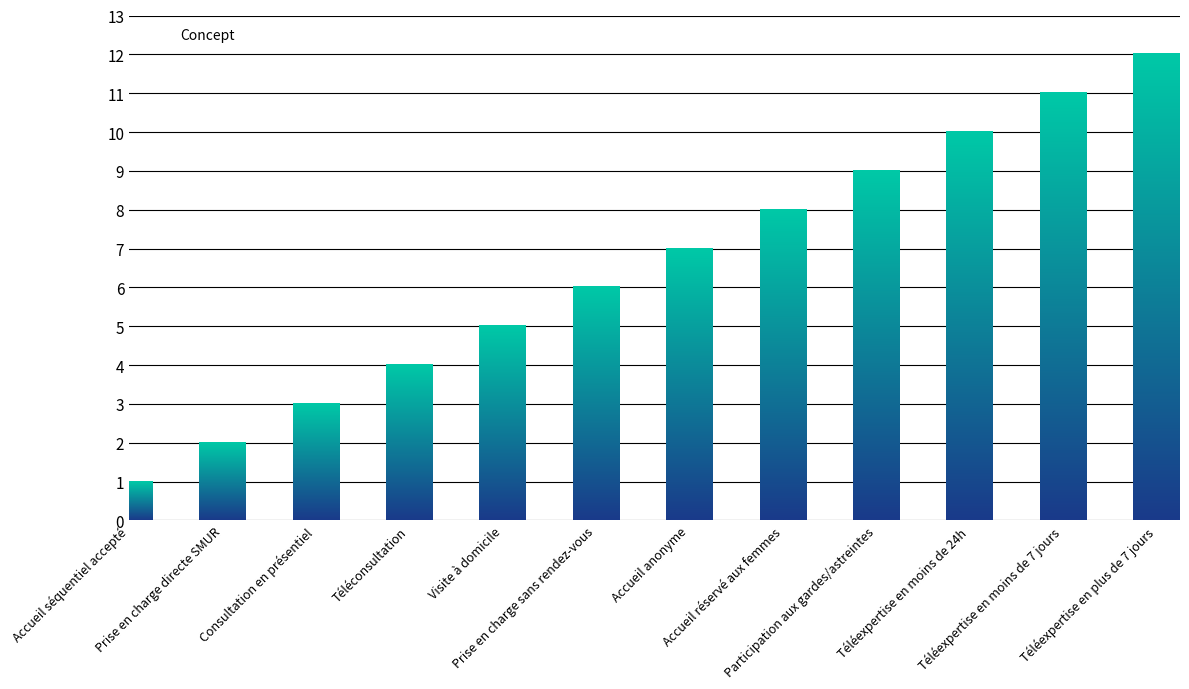

Reading right to left, transcribe all the data shown in this chart.

Téléexpertise en plus de 7 jours=12	Téléexpertise en moins de 7 jours=11	Téléexpertise en moins de 24h=10	Participation aux gardes/astreintes=9	Accueil réservé aux femmes=8	Accueil anonyme=7	Prise en charge sans rendez-vous=6	Visite à domicile=5	Téléconsultation=4	Consultation en présentiel=3	Prise en charge directe SMUR=2	Accueil séquentiel accepté=1